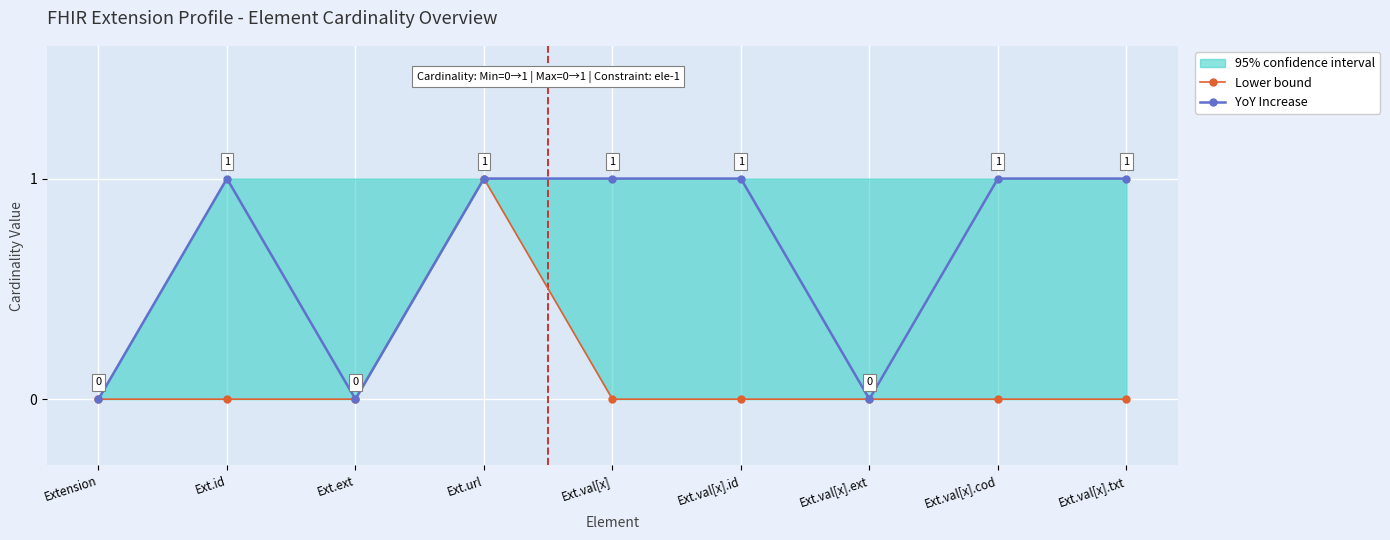

Which series has the largest total across all categories?

YoY Increase